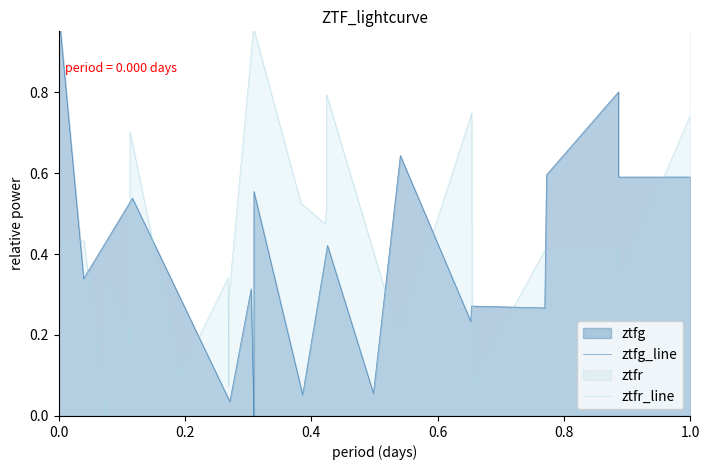

Rank the series by their average value, from highest to lowest.

ztfr_line, ztfg_line